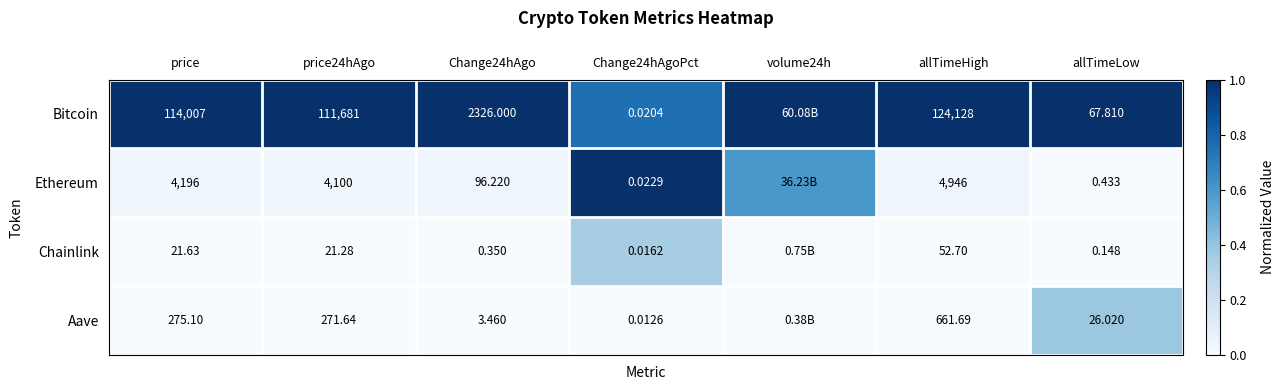

Between price and allTimeHigh, which series saw the biggest shift?

Bitcoin